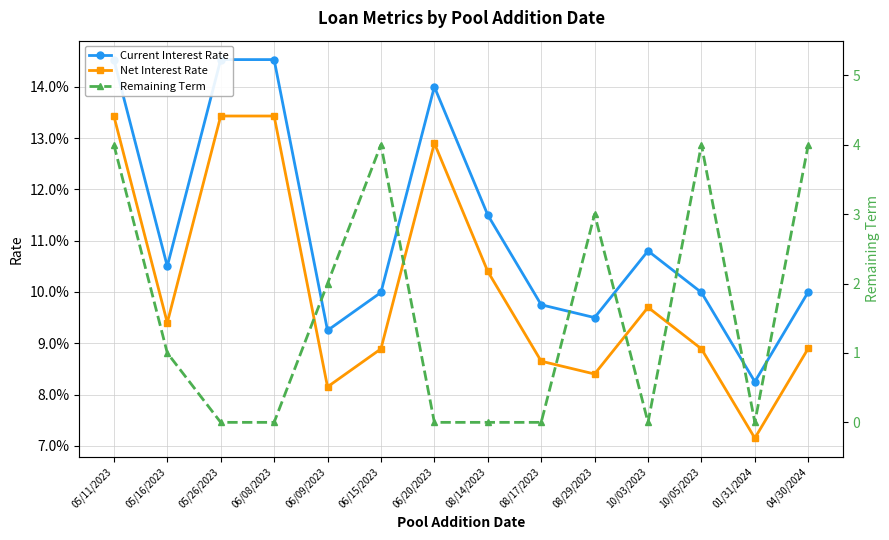

Reading left to right, extract all data points from this chart.

Current Interest Rate: 0.1	0.1	0.1	0.1	0.1	0.1	0.1	0.1	0.1	0.1	0.1	0.1	0.1	0.1
Net Interest Rate: 0.1	0.1	0.1	0.1	0.1	0.1	0.1	0.1	0.1	0.1	0.1	0.1	0.1	0.1
Remaining Term: 4.0	1.0	0.0	0.0	2.0	4.0	0.0	0.0	0.0	3.0	0.0	4.0	0.0	4.0